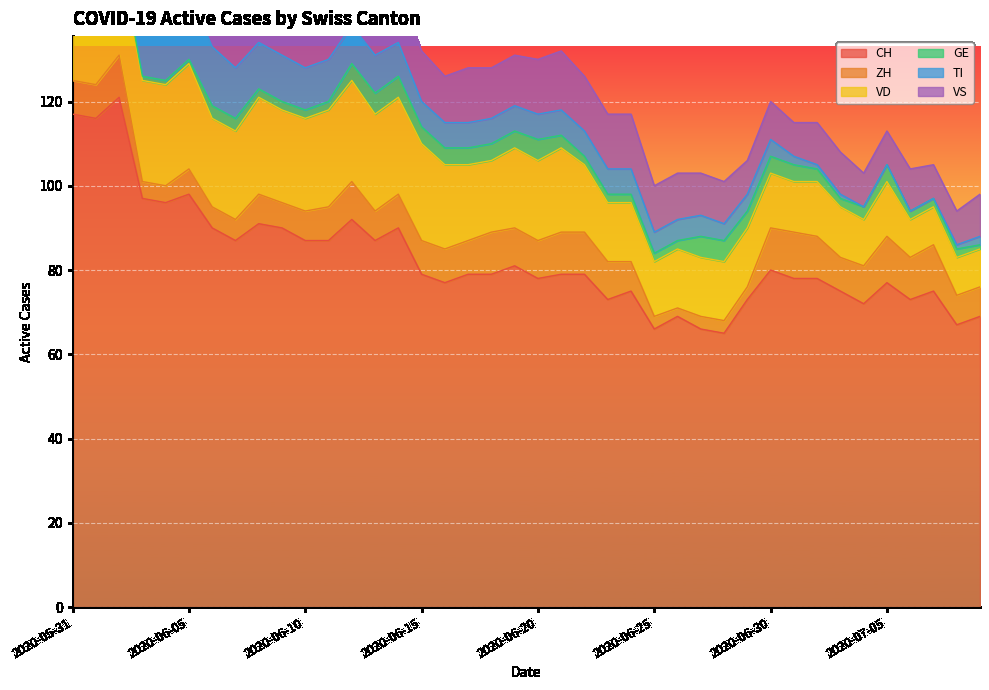

Does the chart display data point markers on the line(s)?

No